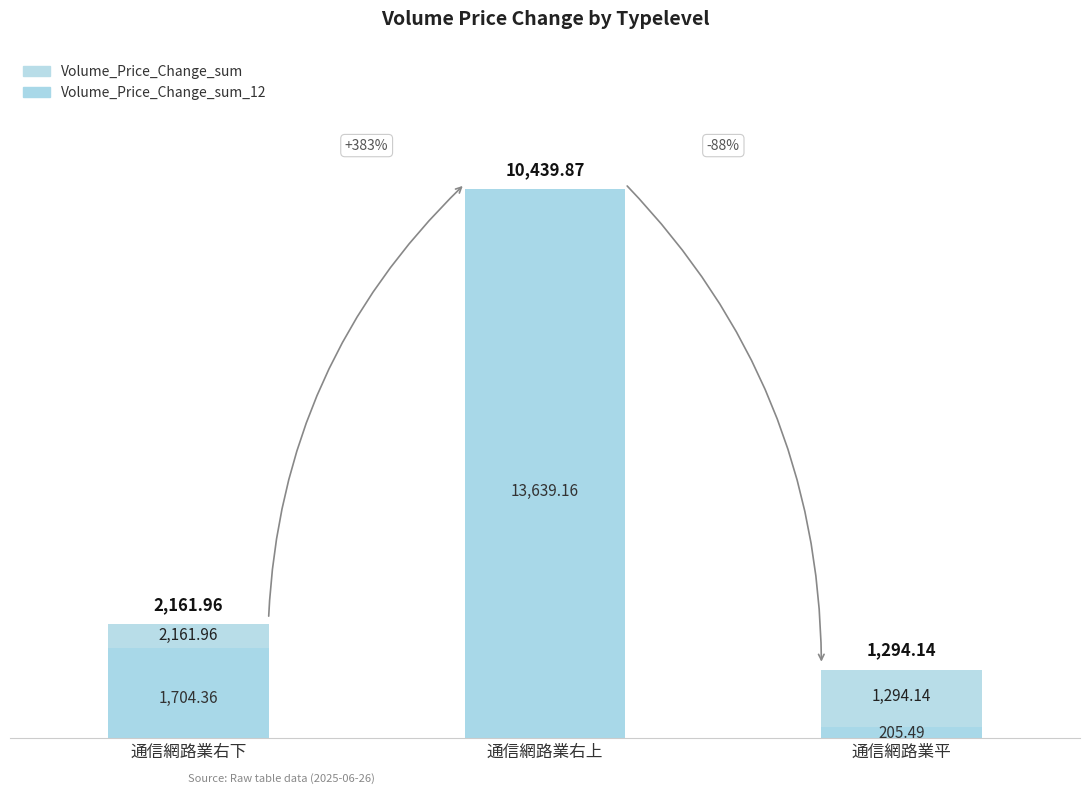

What are all the series names shown in the legend?

Volume_Price_Change_sum, Volume_Price_Change_sum_12